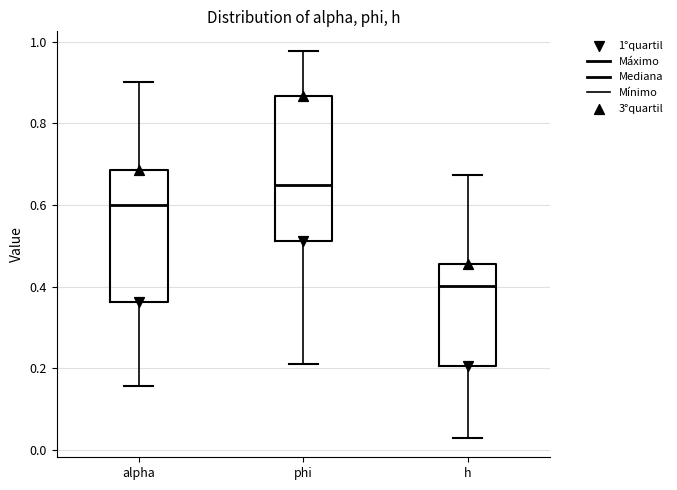

Where is the upper edge of the box for h on the y-axis? The values are not printed on the chart, so give them approximately, as read against the axis.

0.46